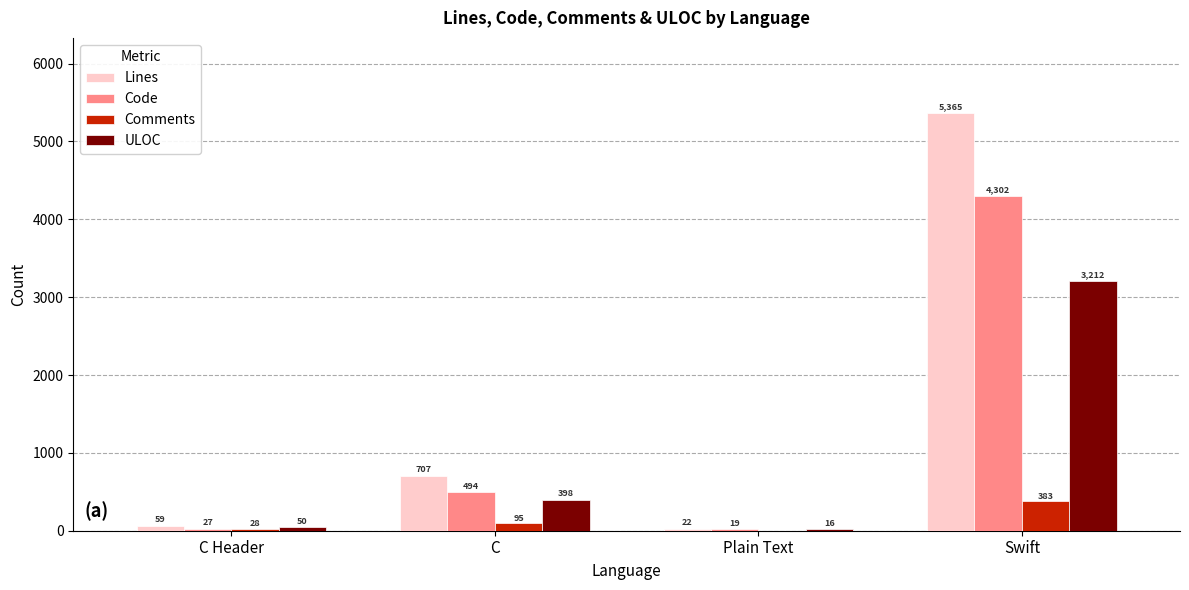

Is the value of ULOC at Plain Text greater than the value of Code at Swift?

No